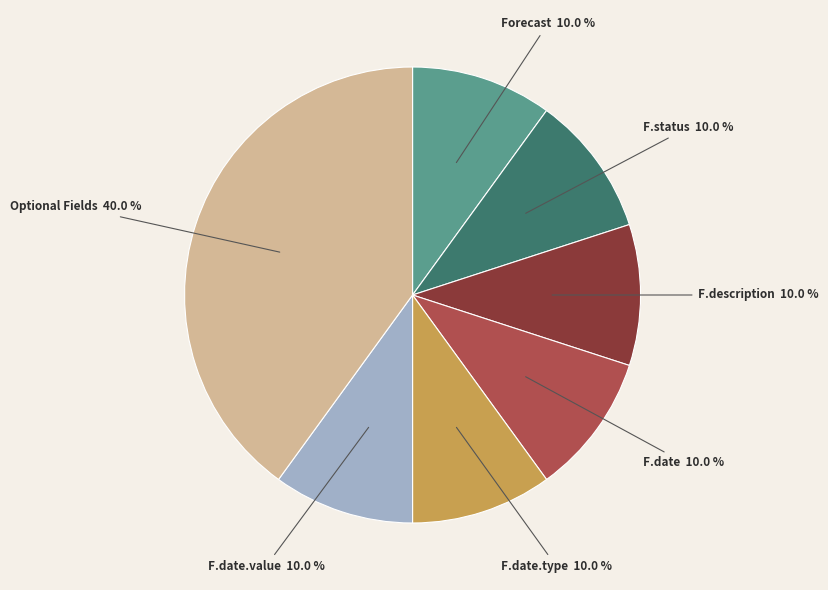

Is there any slice that represents more than half of the pie?

No